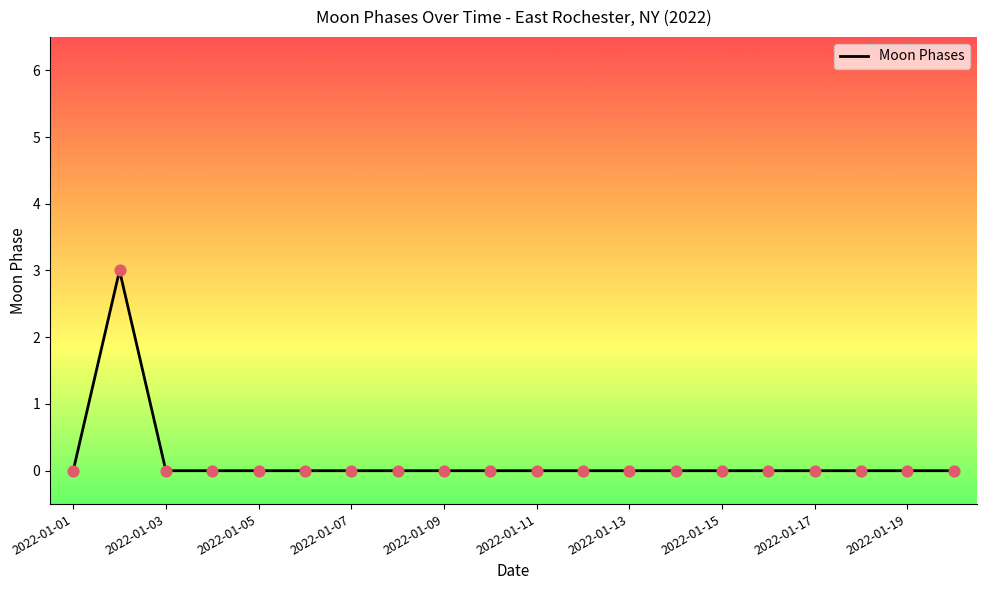

What is the difference between the maximum and minimum values?

3